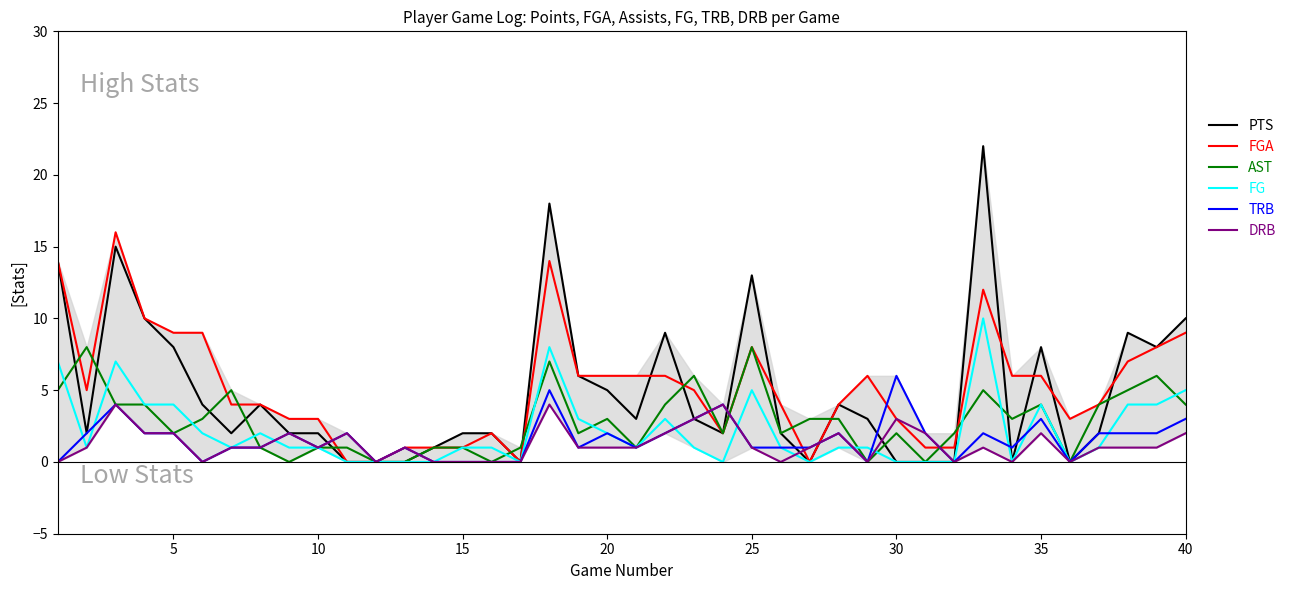

What is the average value of the TRB series?

2